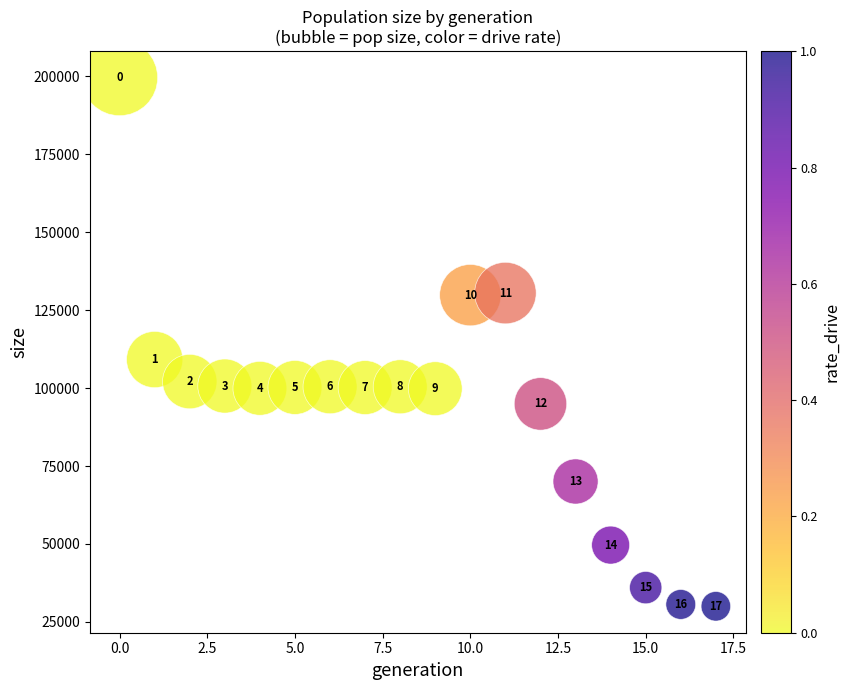

What Y value in the scatter plot is closest to 114797?

109155